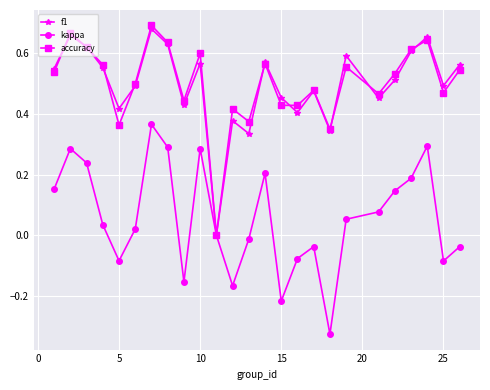

In f1, how many points are higher than both neighbors (excluding endpoints)?

8